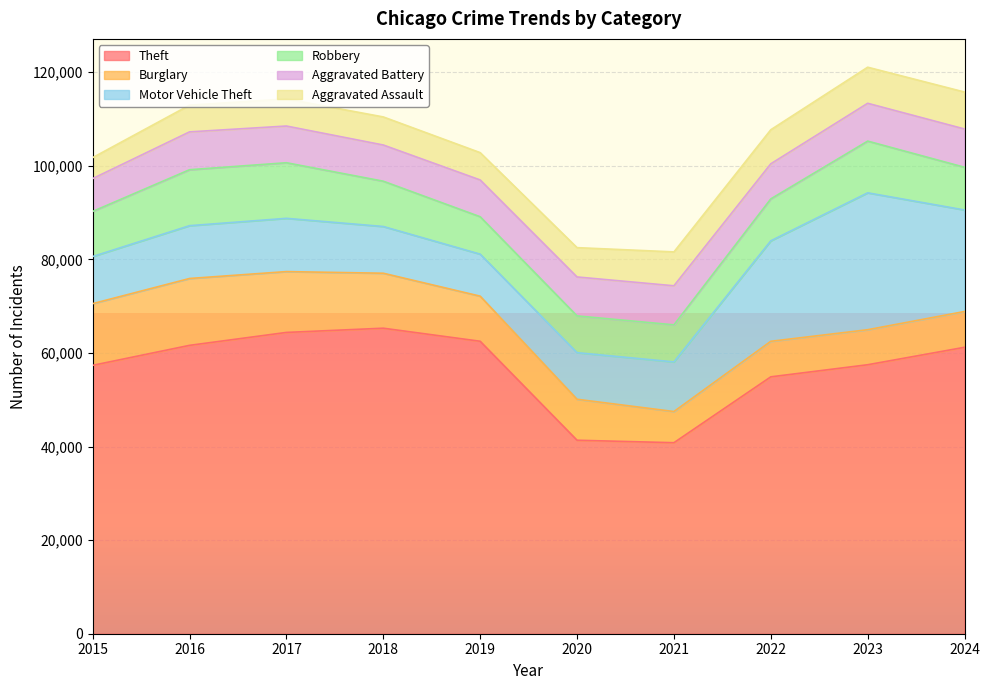

What is the sum of the Aggravated Battery values at 2016 and 2019?

15943